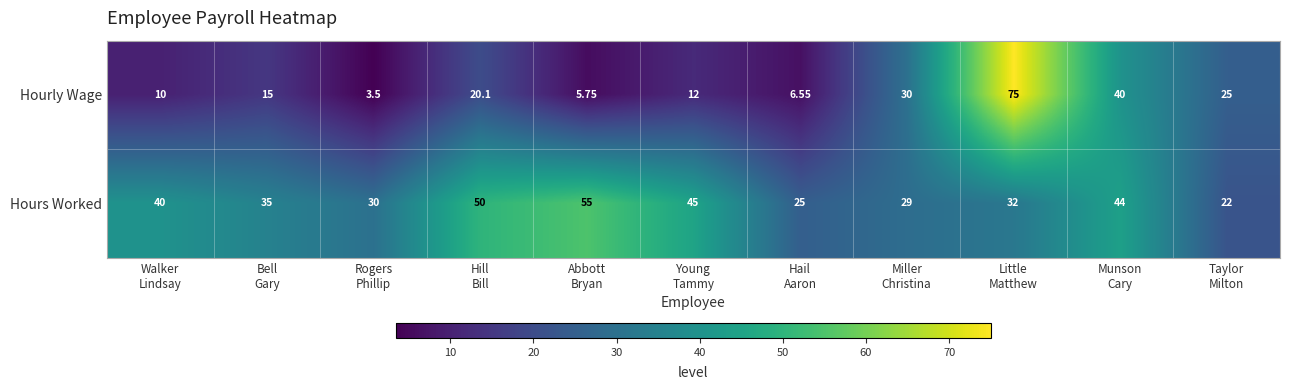

Which series has the largest total across all categories?

Hours Worked